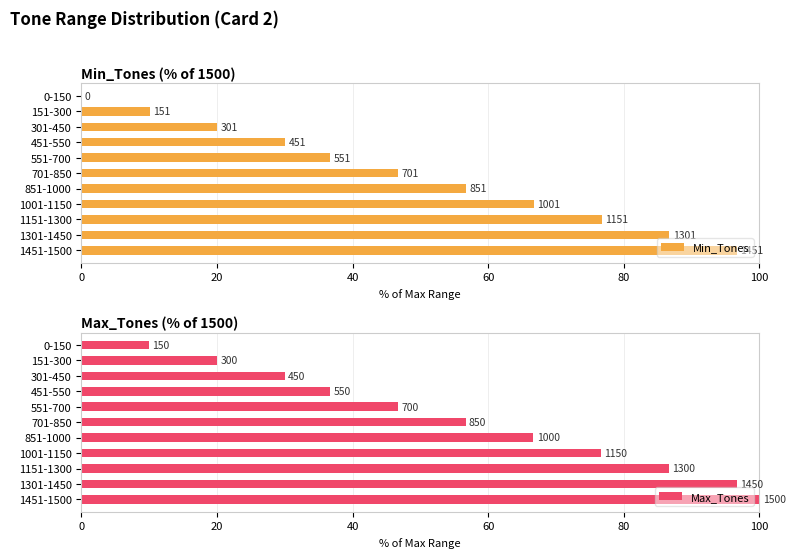

How many bars are there in each group?

2